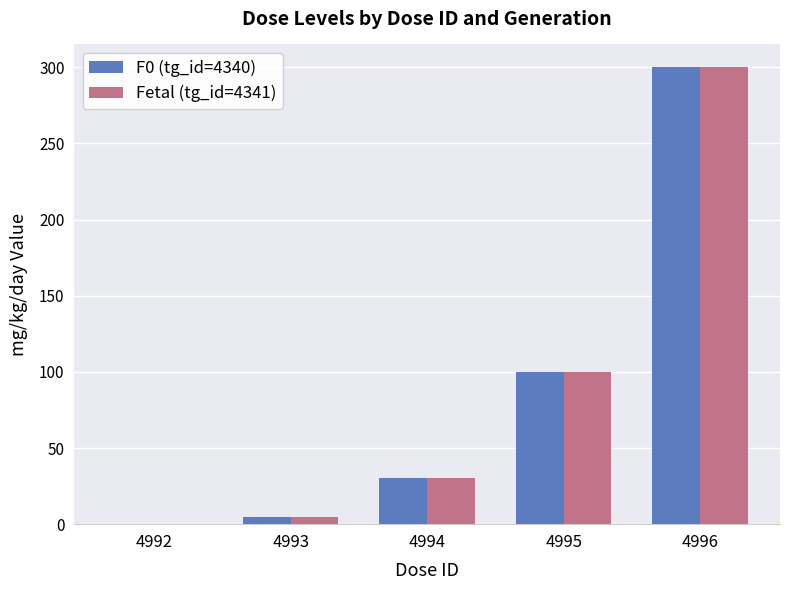

What is the sum of the Fetal (tg_id=4341) values at 4992 and 4994?

30